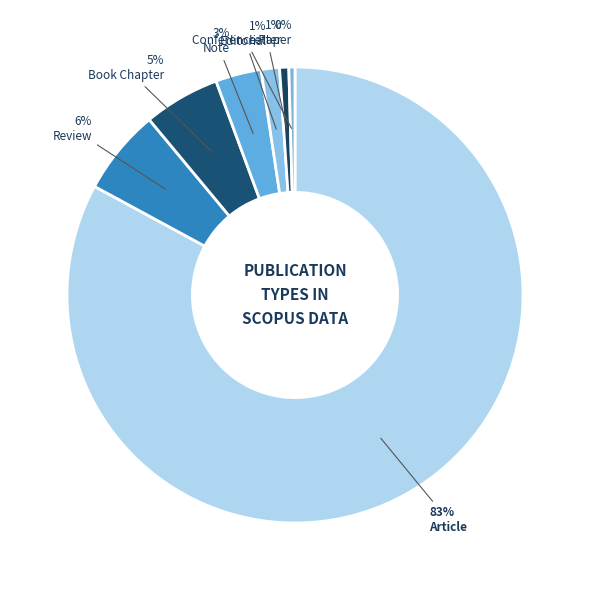

Rank the categories by value from highest to lowest.

Article, Review, Book Chapter, Note, Editorial, Letter, Conference Paper